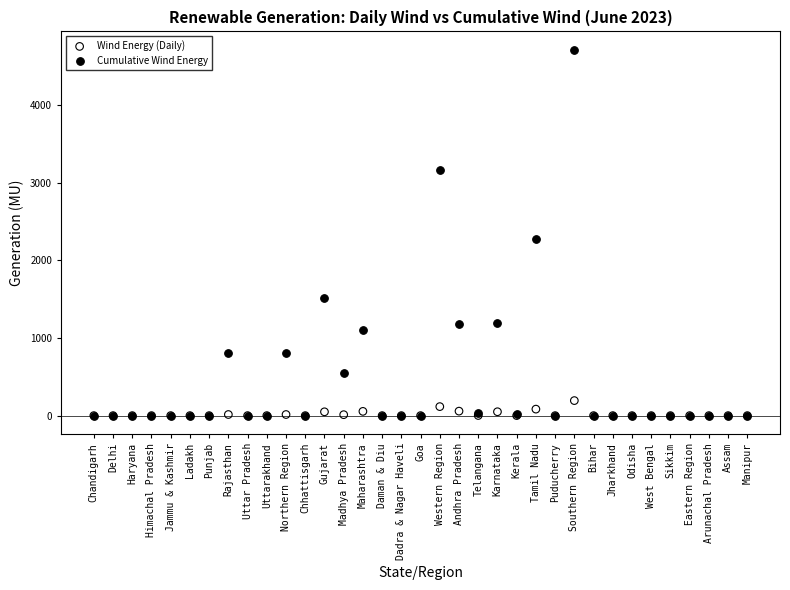

Which series has the widest spread of Y values?

Cumulative Wind Energy